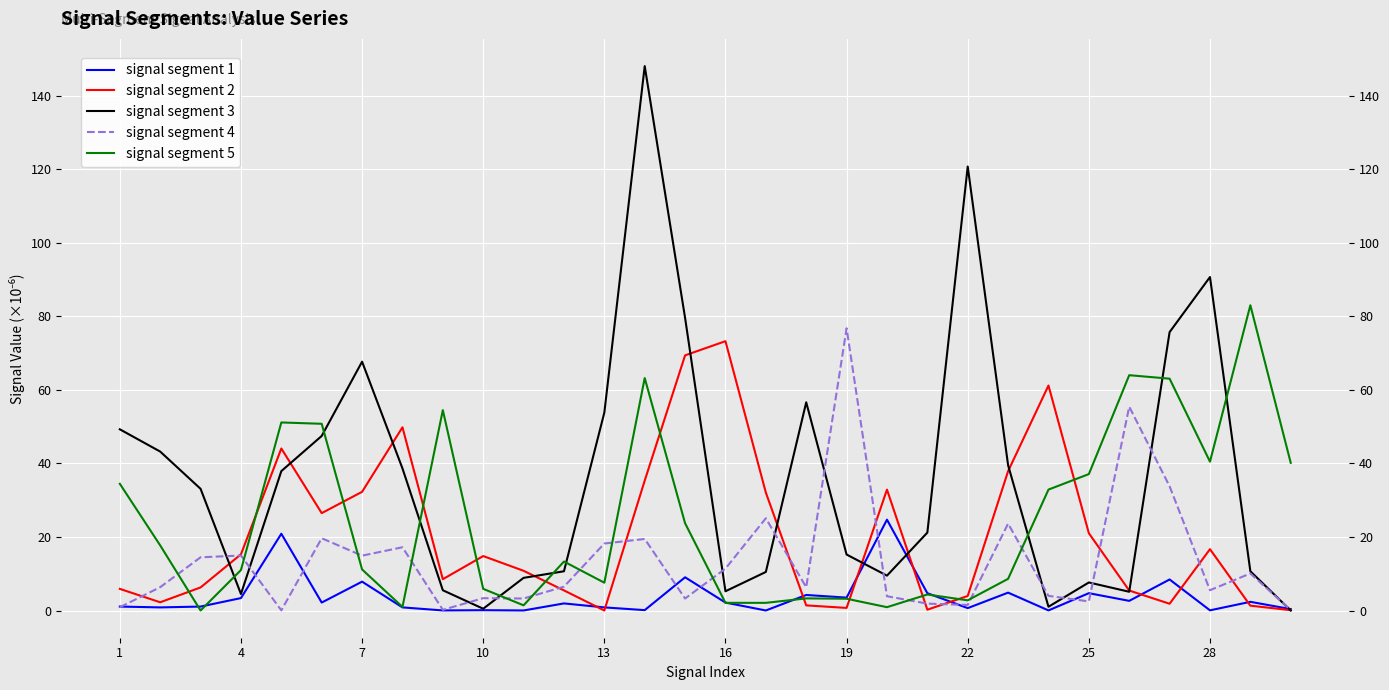

How many data points in signal segment 3 are less than 33?

15